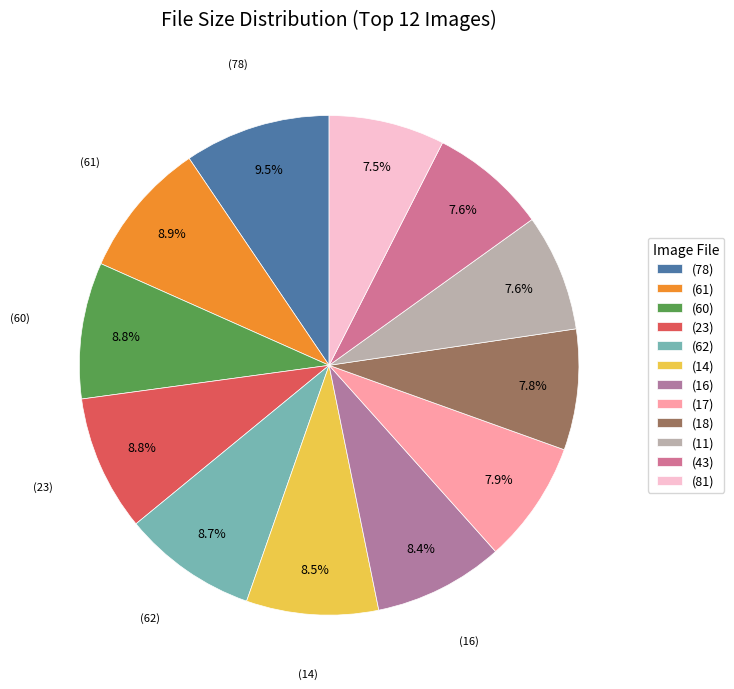

Do (60) and (78) together represent more than half of the pie?

No